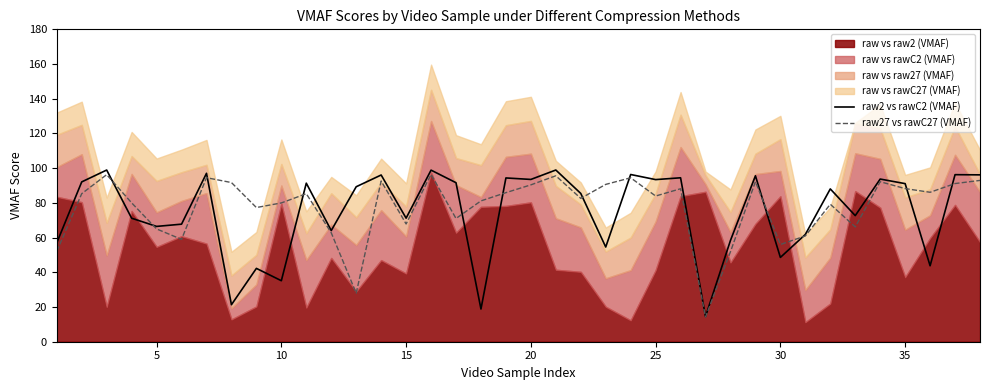

What is the minimum value for raw27 vs rawC27 (VMAF)?

14.2